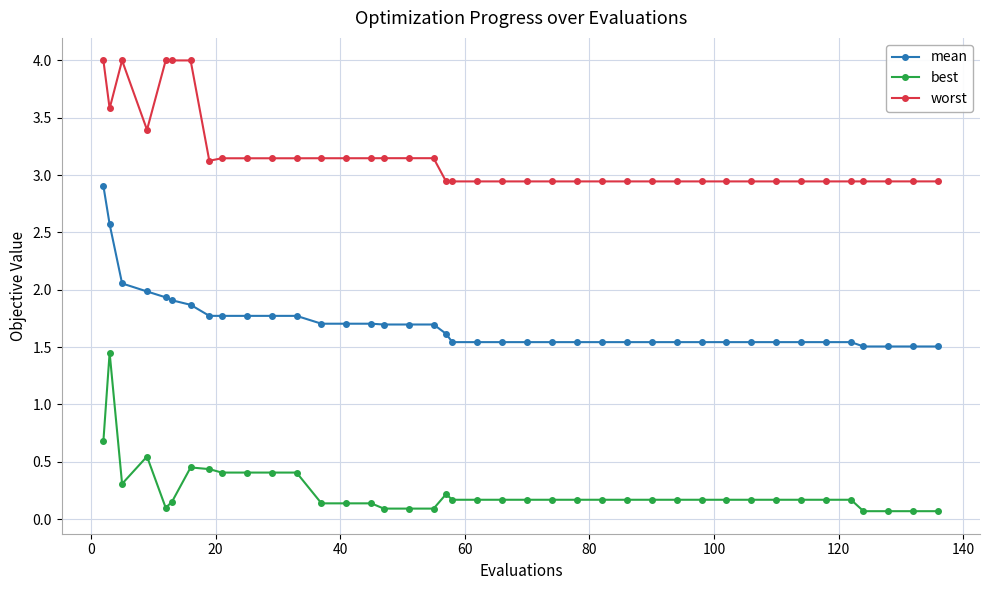

Which series has the largest total across all categories?

worst